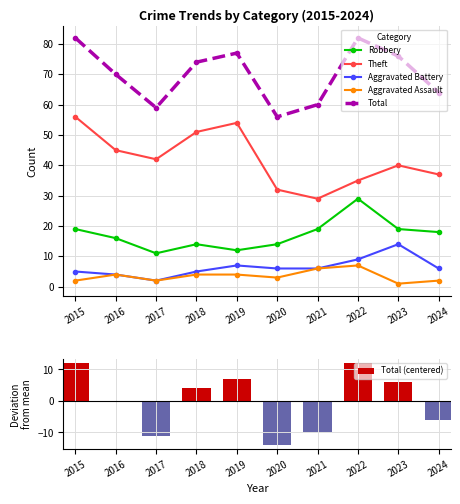

What is the difference between the Theft values at 2022 and 2019?

19